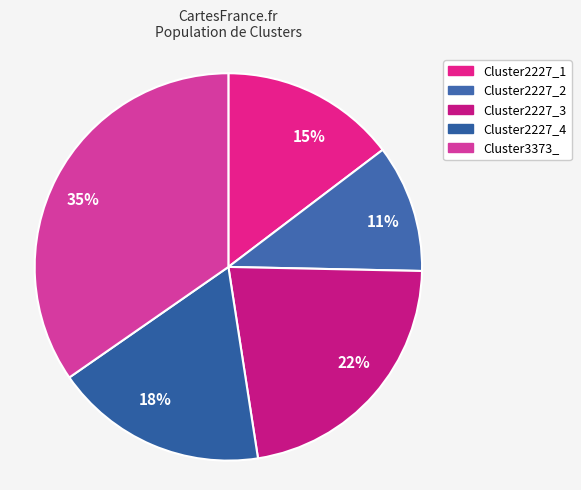

Do 18% and 35% together represent more than half of the pie?

Yes